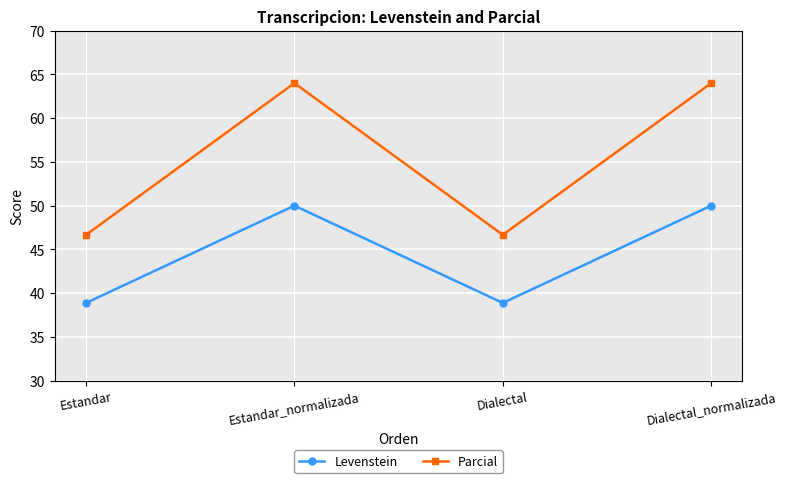

What is the label of the 2nd point from the left?

Estandar_normalizada